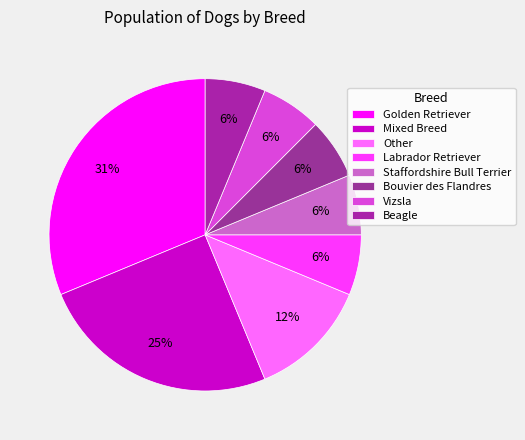

Count the number of slices in the pie.

8